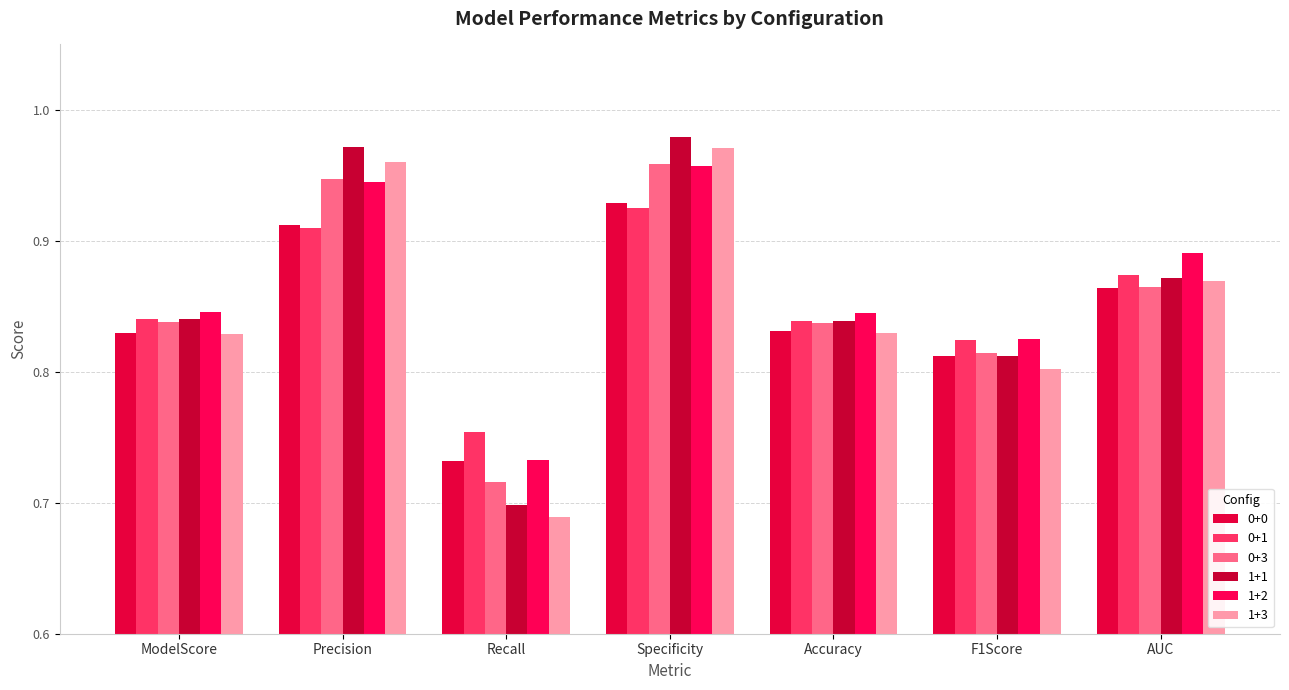

At which label is 1+3 closest to 0?

Recall